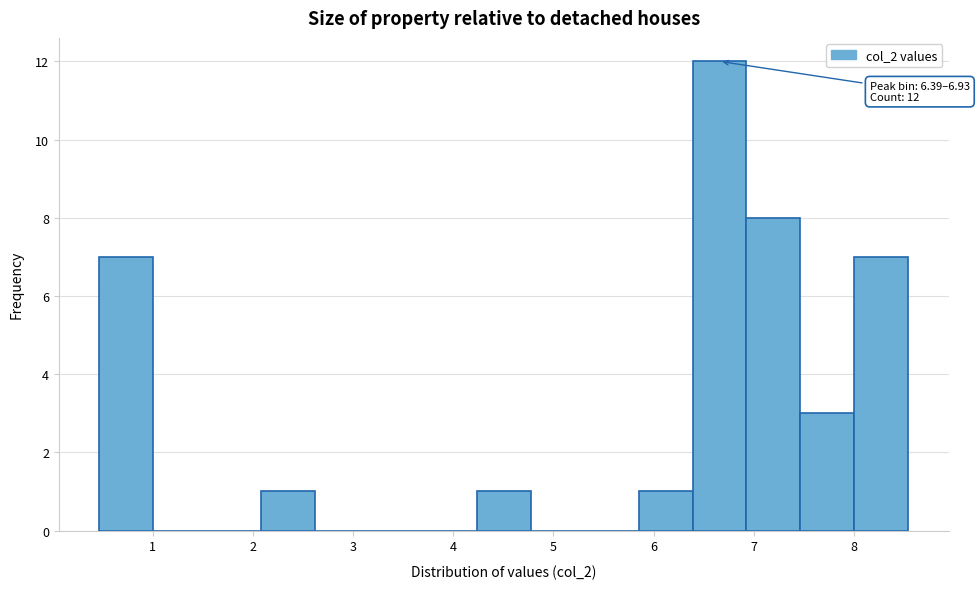

Which range on the x-axis has the tallest bar?

6.4 to 6.9